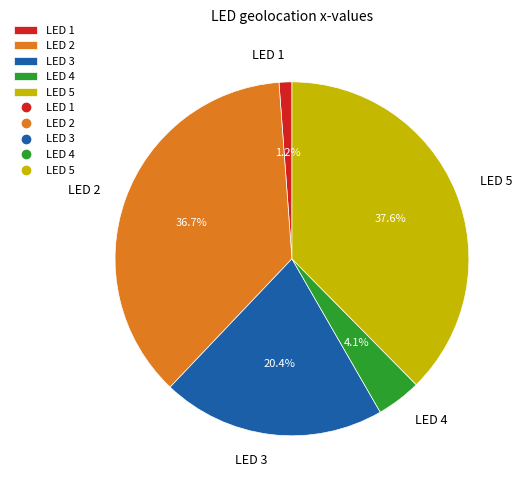

Rank the categories by value from highest to lowest.

LED 5, LED 2, LED 3, LED 4, LED 1